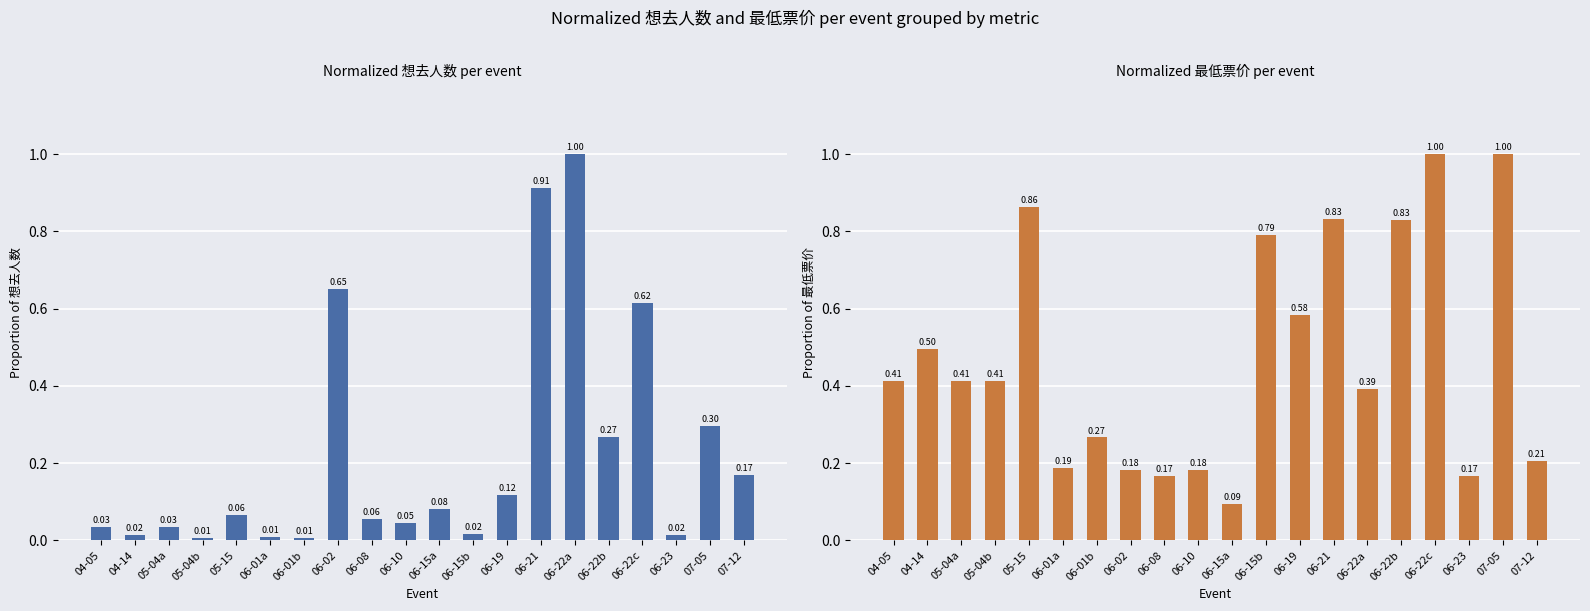

Rank the series by their average value, from highest to lowest.

最低票价, 想去人数